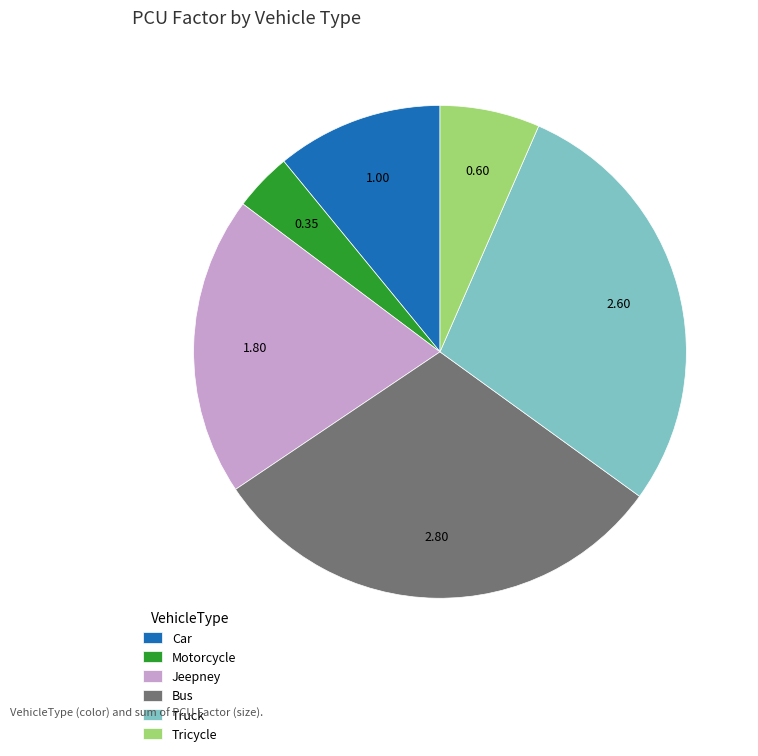

Is it true that Truck is 28% of the pie?

True